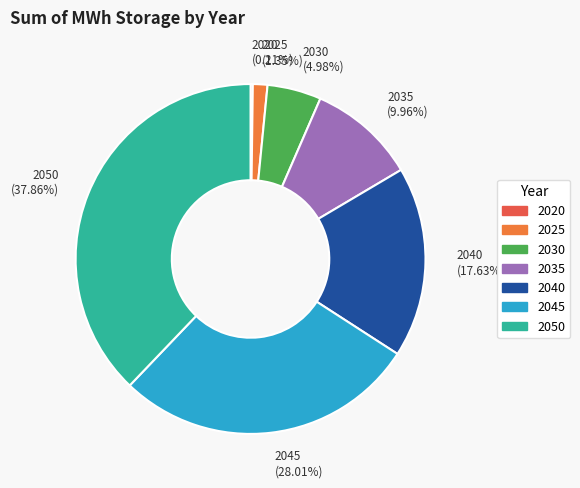

To the nearest percent, what is the average slice percentage?

14%